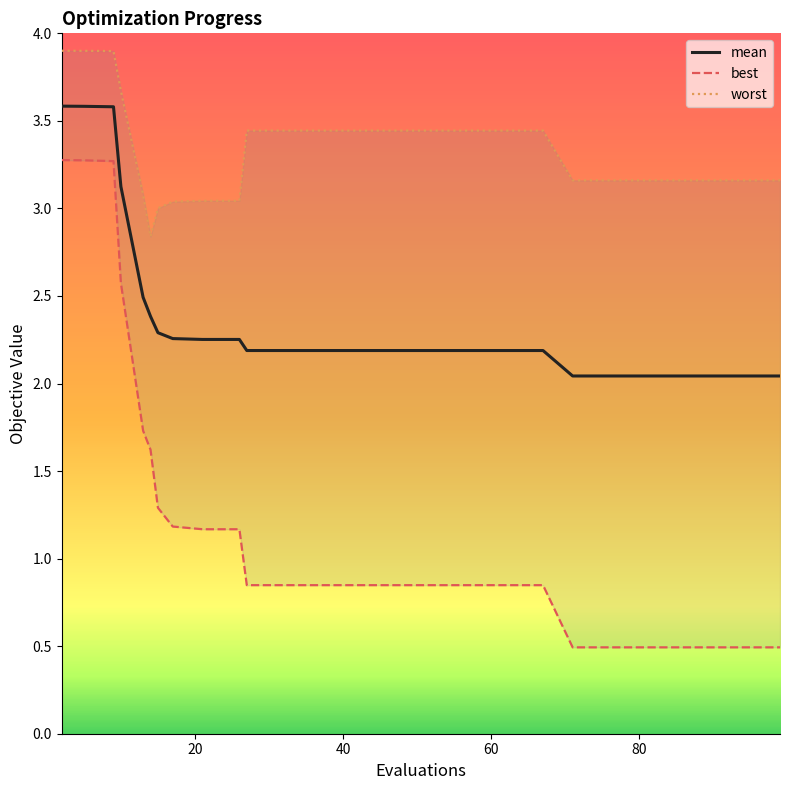

True or false: worst and mean cross at least once.

False